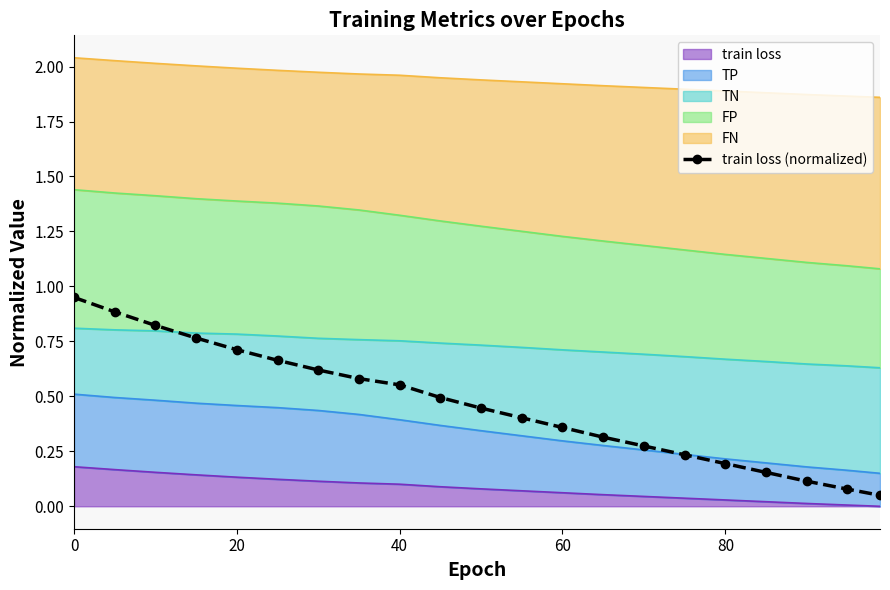

Reading left to right, what are all the values shown in this chart?

1.0	0.9	0.8	0.8	0.7	0.7	0.6	0.6	0.6	0.5	0.4	0.4	0.4	0.3	0.3	0.2	0.2	0.2	0.1	0.1	0.1